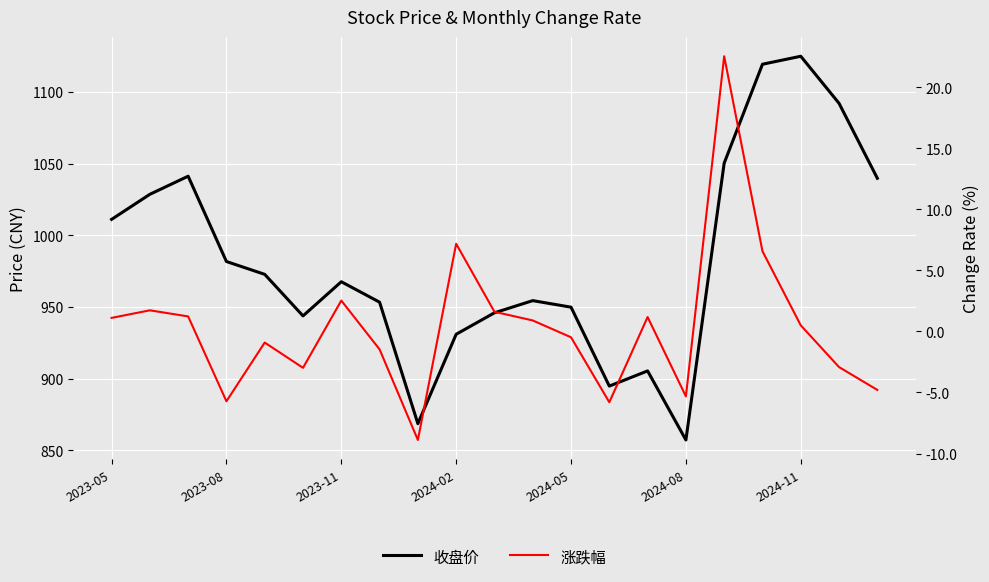

Which series has the largest range (max minus min)?

收盘价